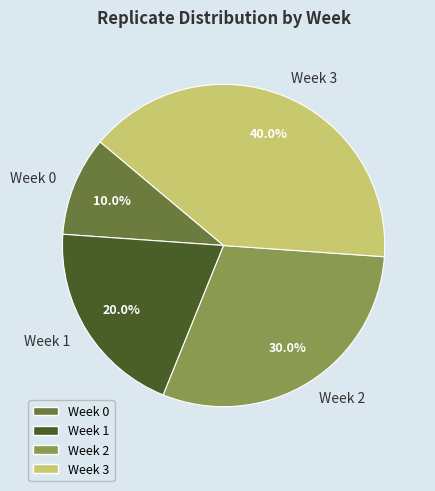

Rank the categories by value from highest to lowest.

Week 3, Week 2, Week 1, Week 0